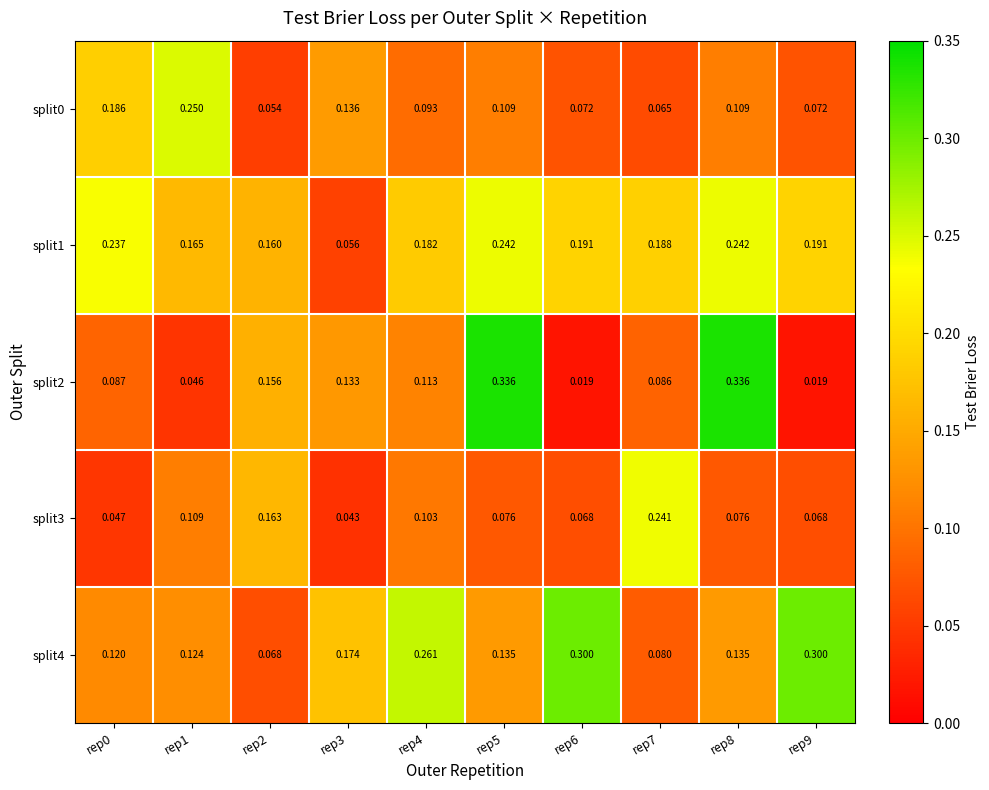

Is the value of split0 at rep2 greater than the value of split4 at rep1?

No